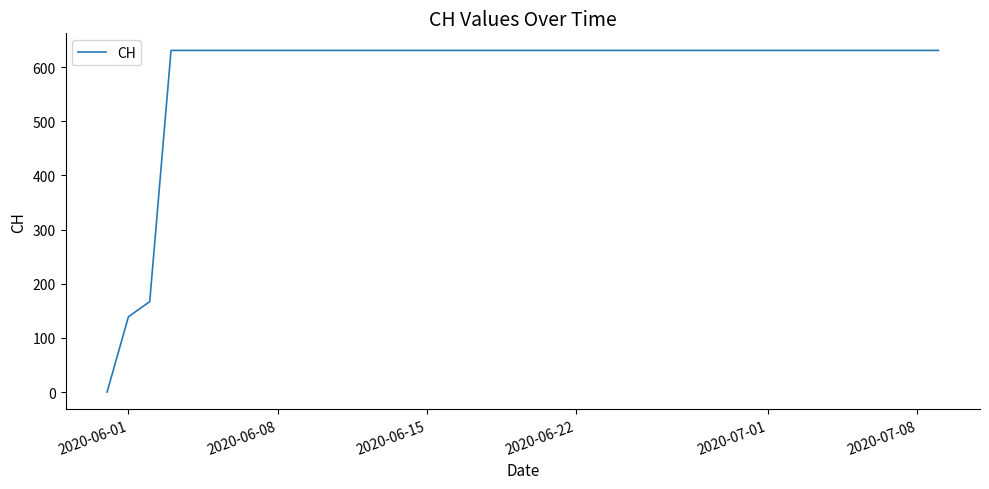

What is the difference between the maximum and minimum values?

631